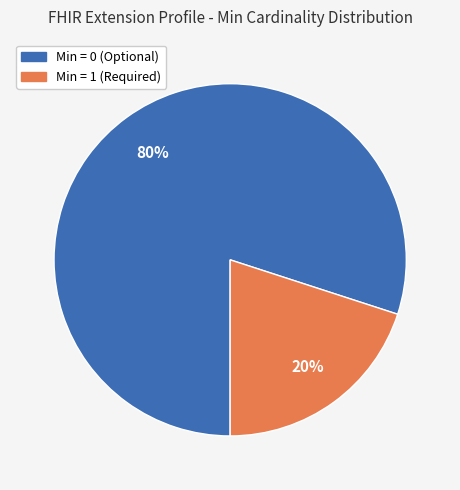

Is there any slice that represents more than half of the pie?

Yes